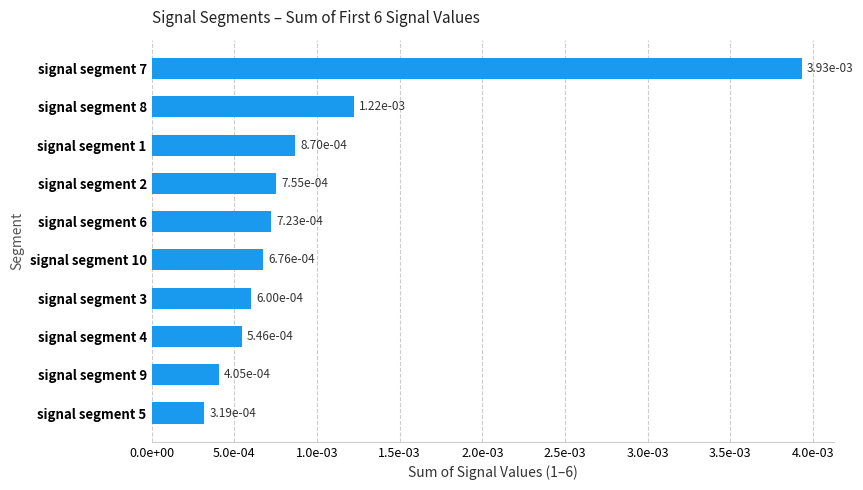

Are the bars horizontal?

Yes